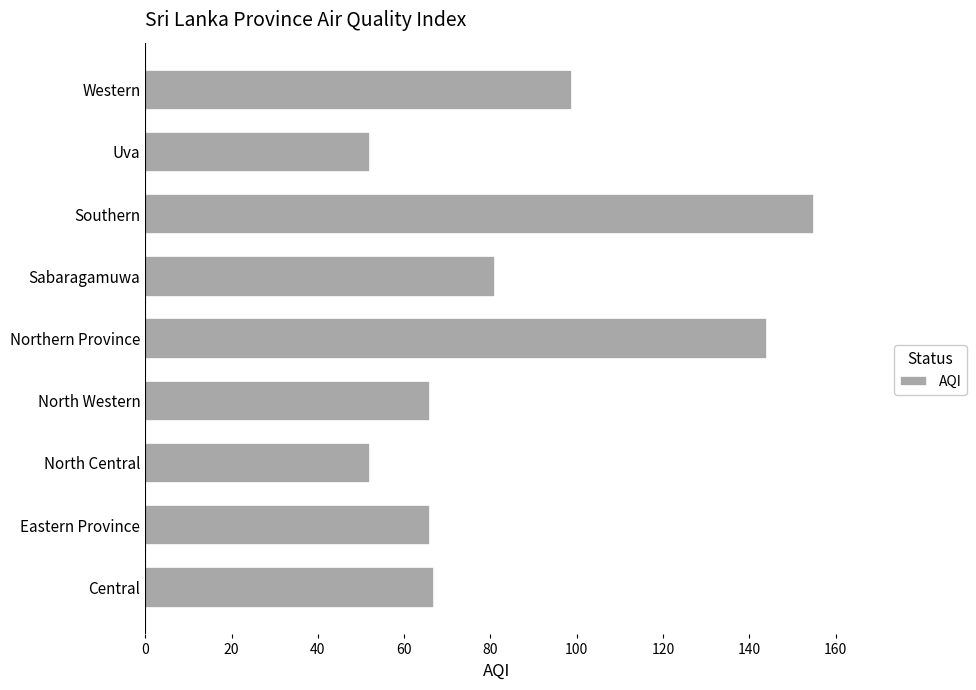

What is the difference between the maximum and minimum values?

103